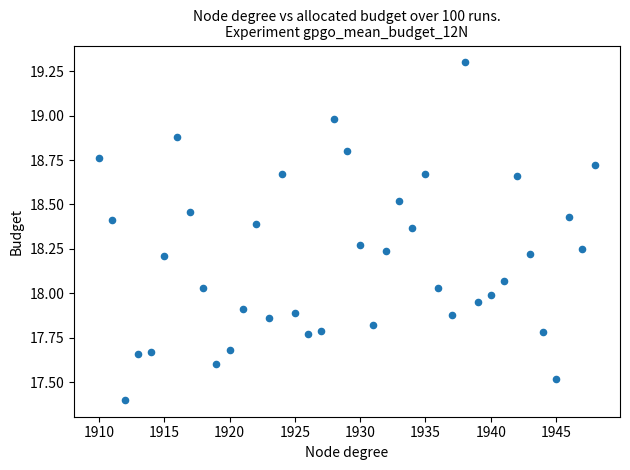

What is the range of X values (max minus min)?

38.0